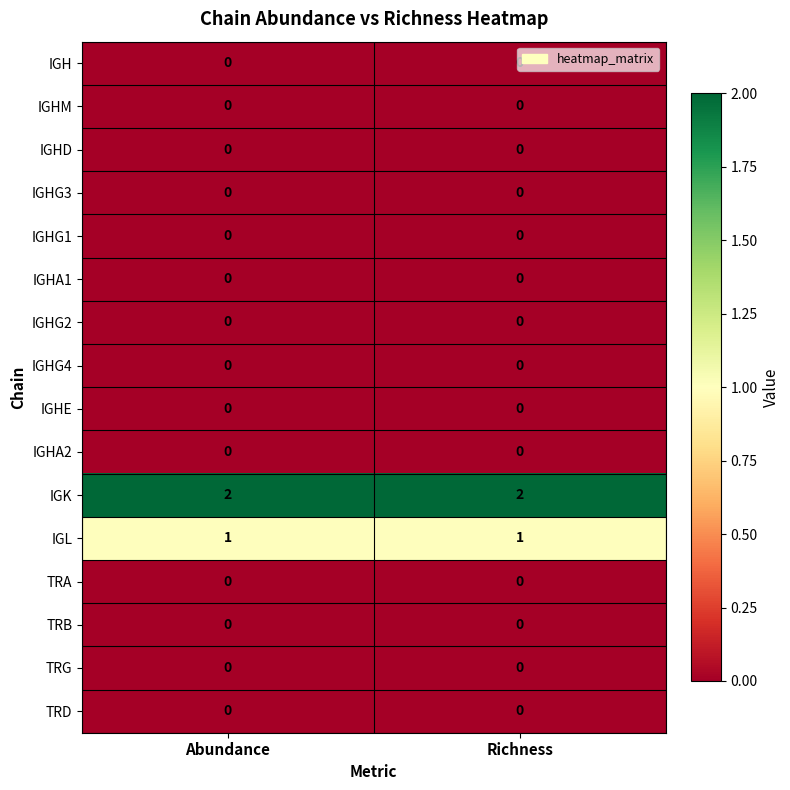

Is the value of IGHG3 at Abundance greater than the value of IGK at Richness?

No